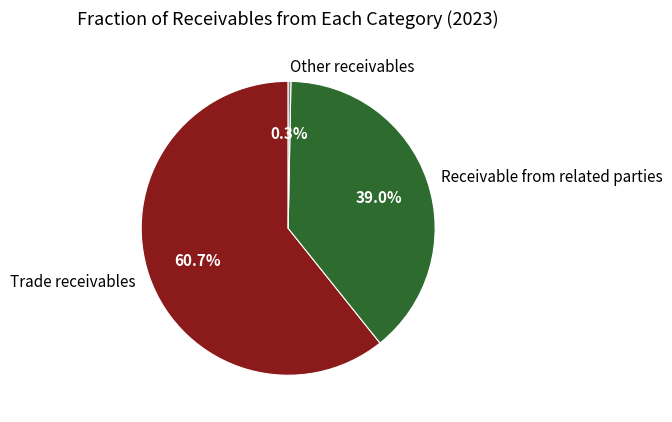

What percentage do Receivable from related parties and Other receivables together represent?

39.3%